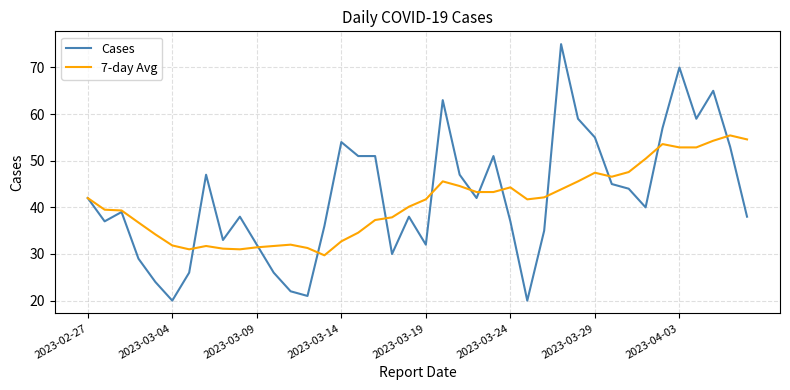

List the series in order of their peak value, lowest first.

7-day Avg, Cases